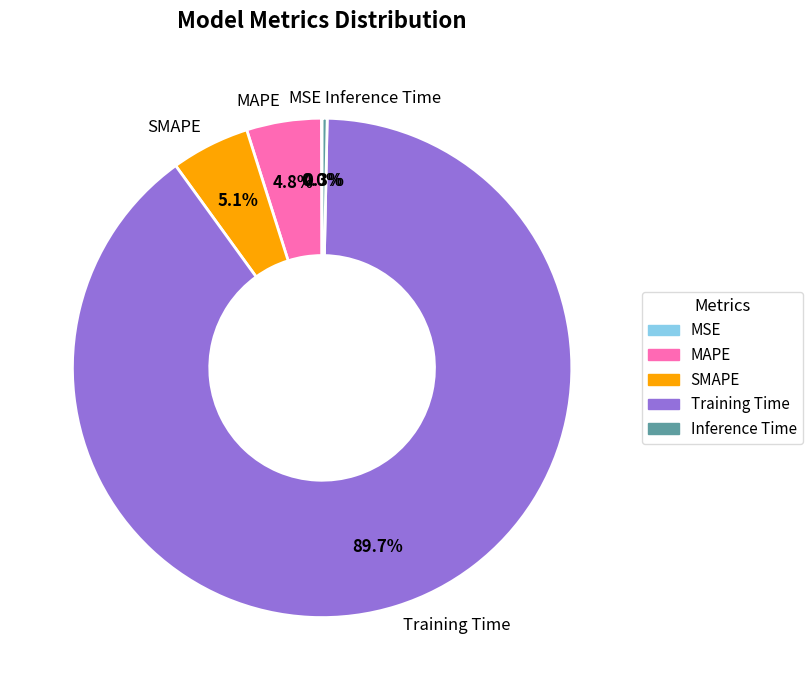

What is the largest slice in the pie chart?

Training Time